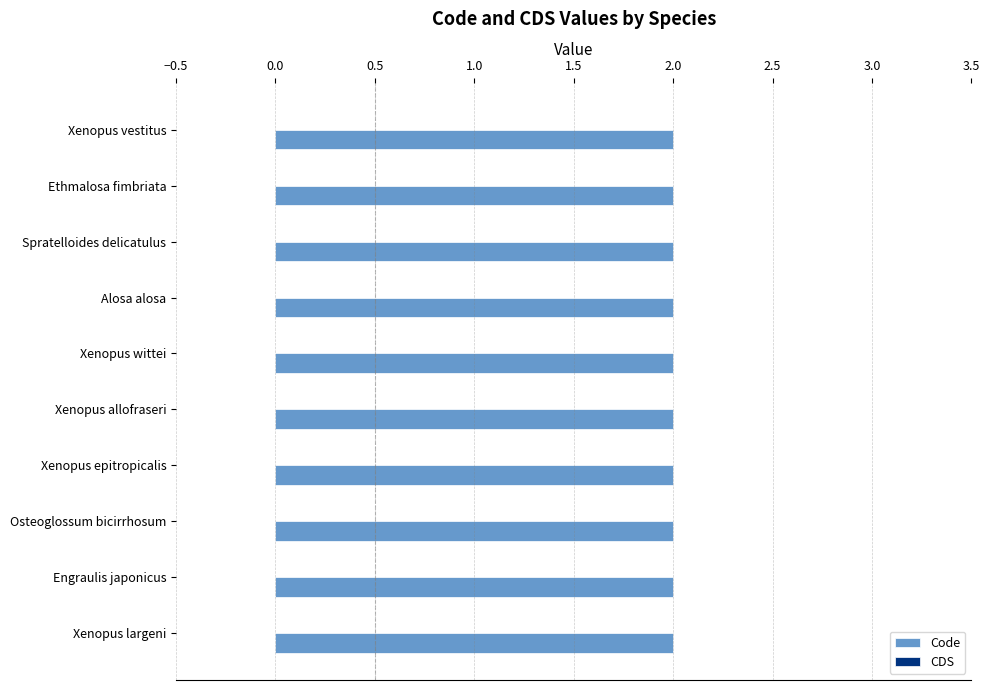

Which series changed the most between Xenopus epitropicalis and Xenopus largeni?

Code